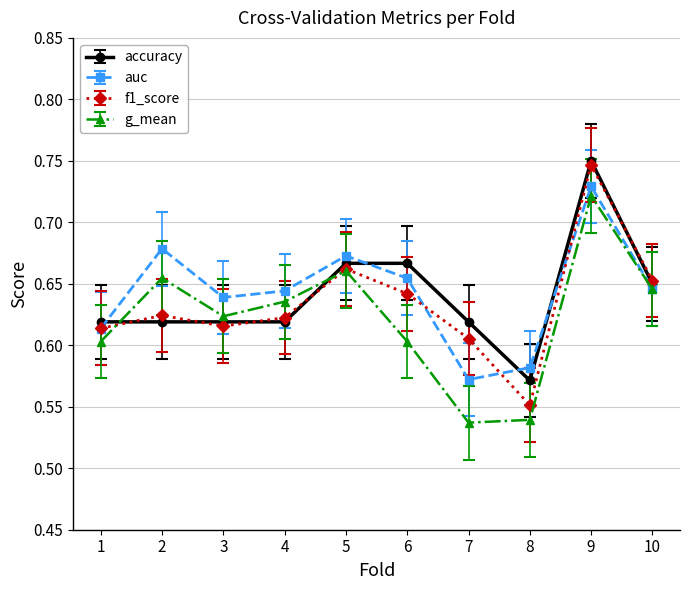

True or false: auc and f1_score intersect in this chart.

True